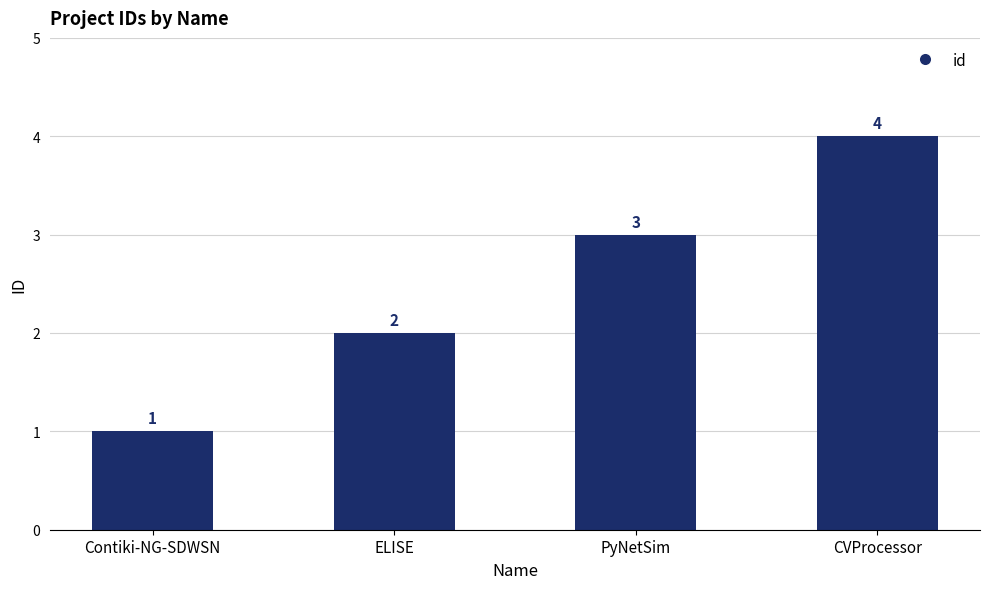

At which label is the value closest to 2?

ELISE